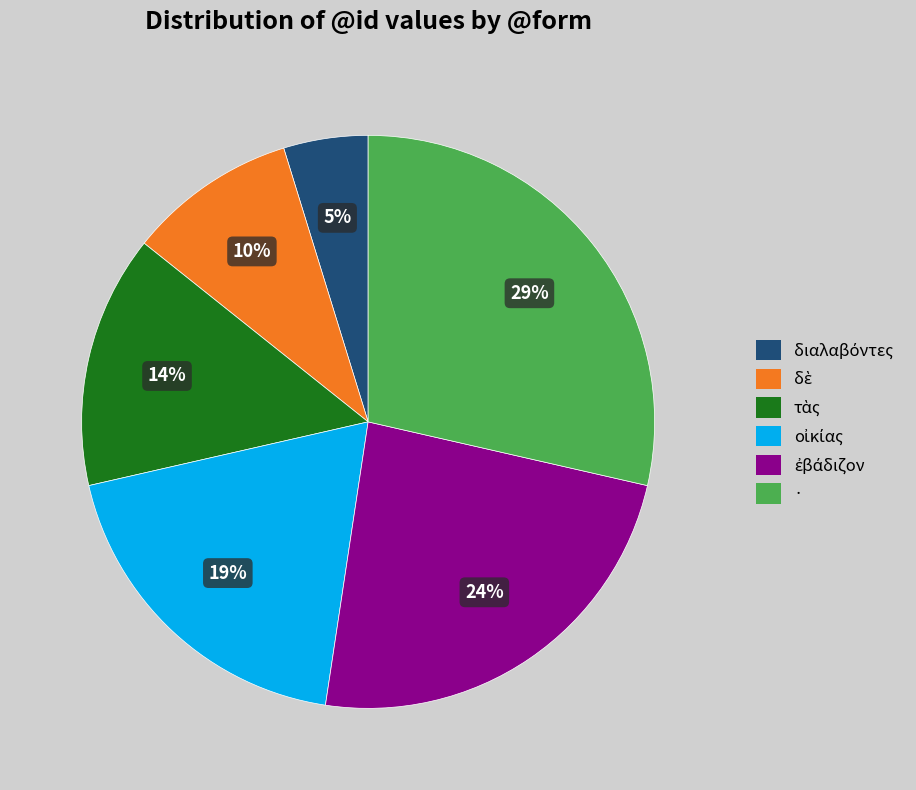

To the nearest percent, what is the average slice percentage?

17%